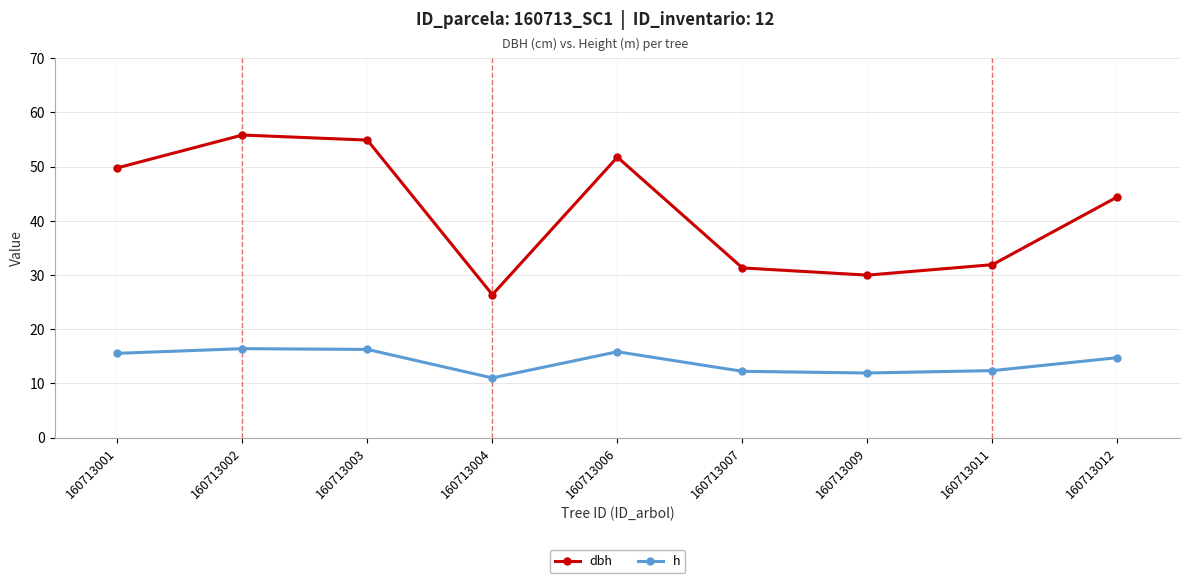

At how many categories does at least one series exceed 16?

9